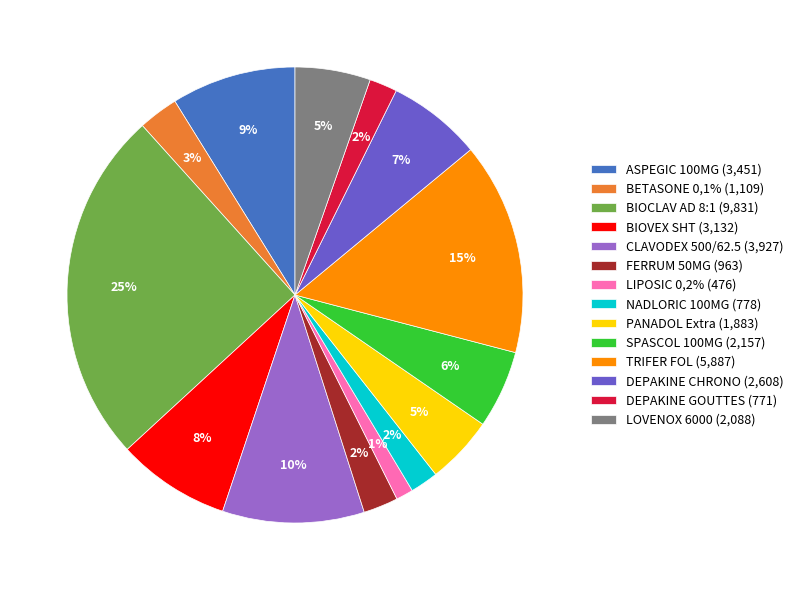

Which has a higher value, CLAVODEX 500/62.5 (3,927) or PANADOL Extra (1,883)?

CLAVODEX 500/62.5 (3,927)